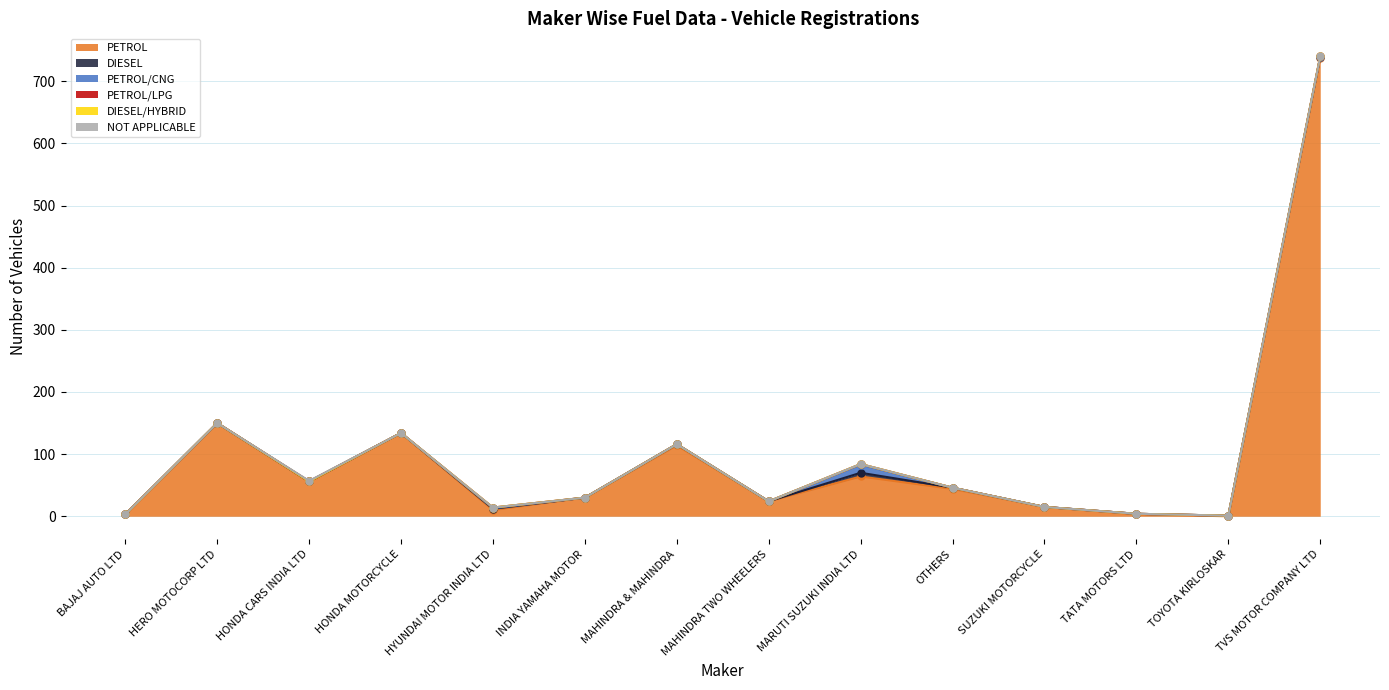

Reading left to right, what are all the values shown in this chart?

PETROL: 3	150	56	134	10	30	114	24	64	44	15	3	0	737
DIESEL: 0	0	0	0	2	0	2	0	6	2	0	1	1	2
PETROL/CNG: 0	0	0	0	1	0	0	0	13	0	0	0	0	0
PETROL/LPG: 0	0	0	0	1	0	0	0	1	0	0	0	0	1
DIESEL/HYBRID: 0	0	0	0	0	0	0	0	0	0	0	0	0	0
NOT APPLICABLE: 0	0	1	0	0	0	0	0	0	0	0	0	0	0